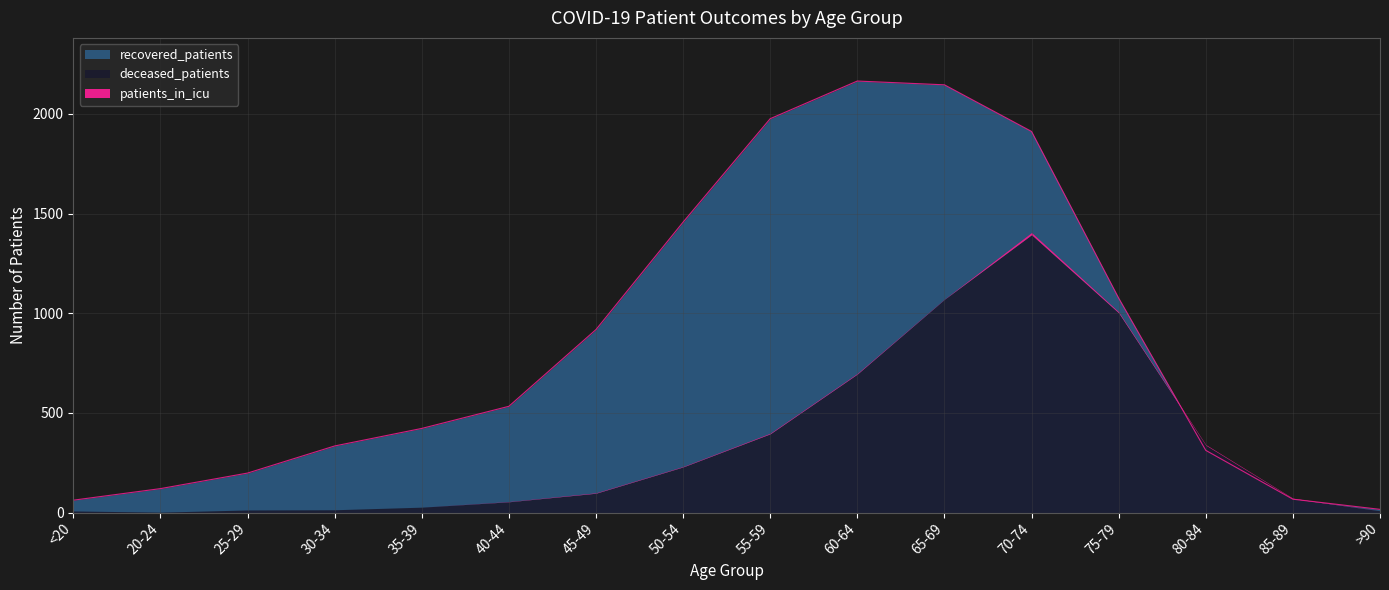

At which label is deceased_patients closest to 698?

60-64